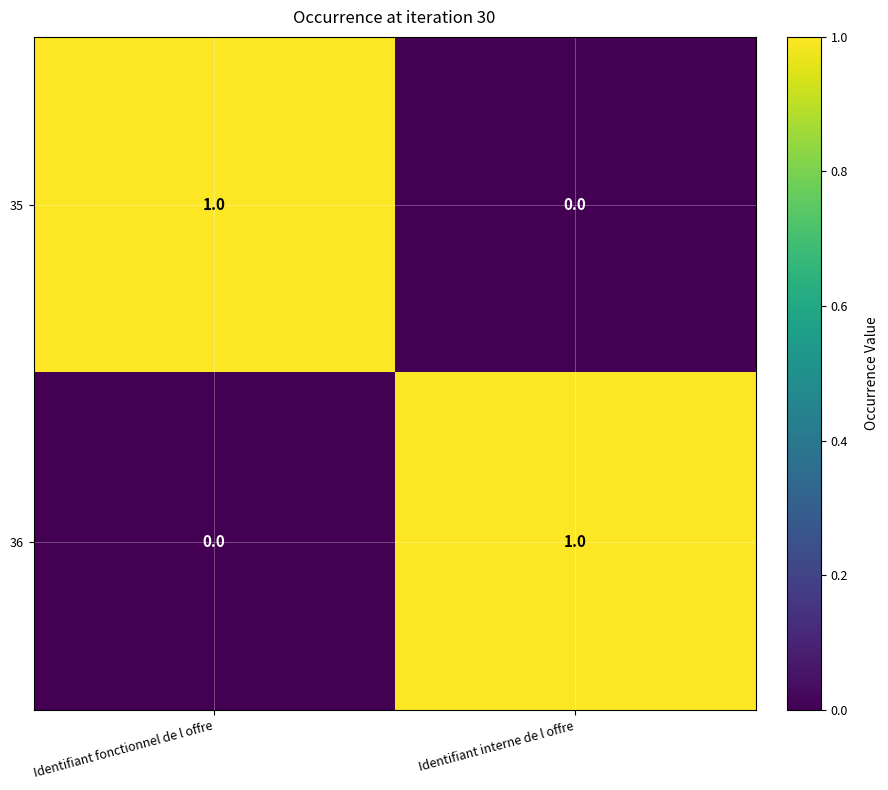

Which category has the lowest value in the 36 series?

Identifiant fonctionnel de l offre